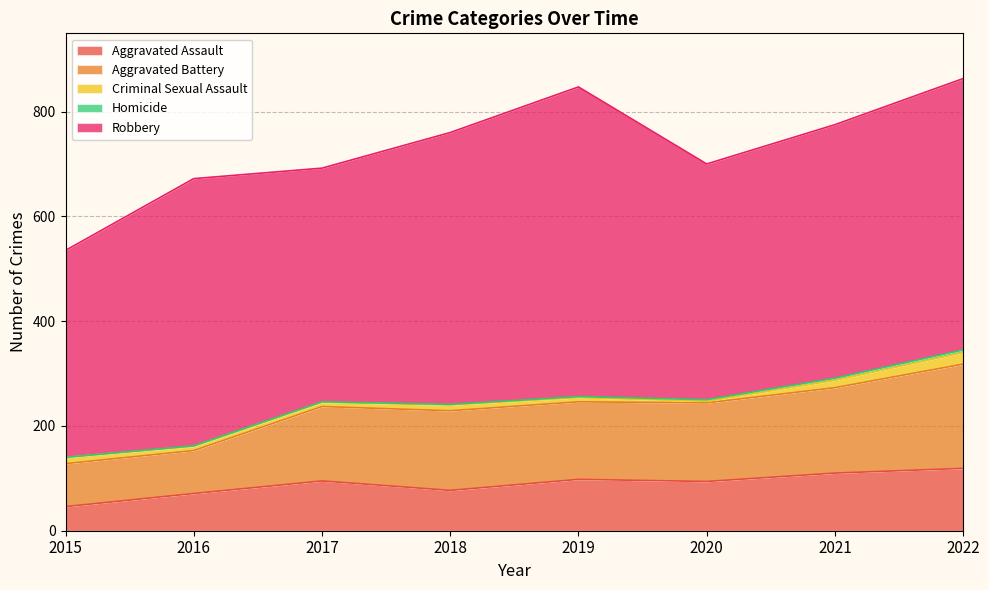

Where does the Aggravated Assault series first go above 95?

2019